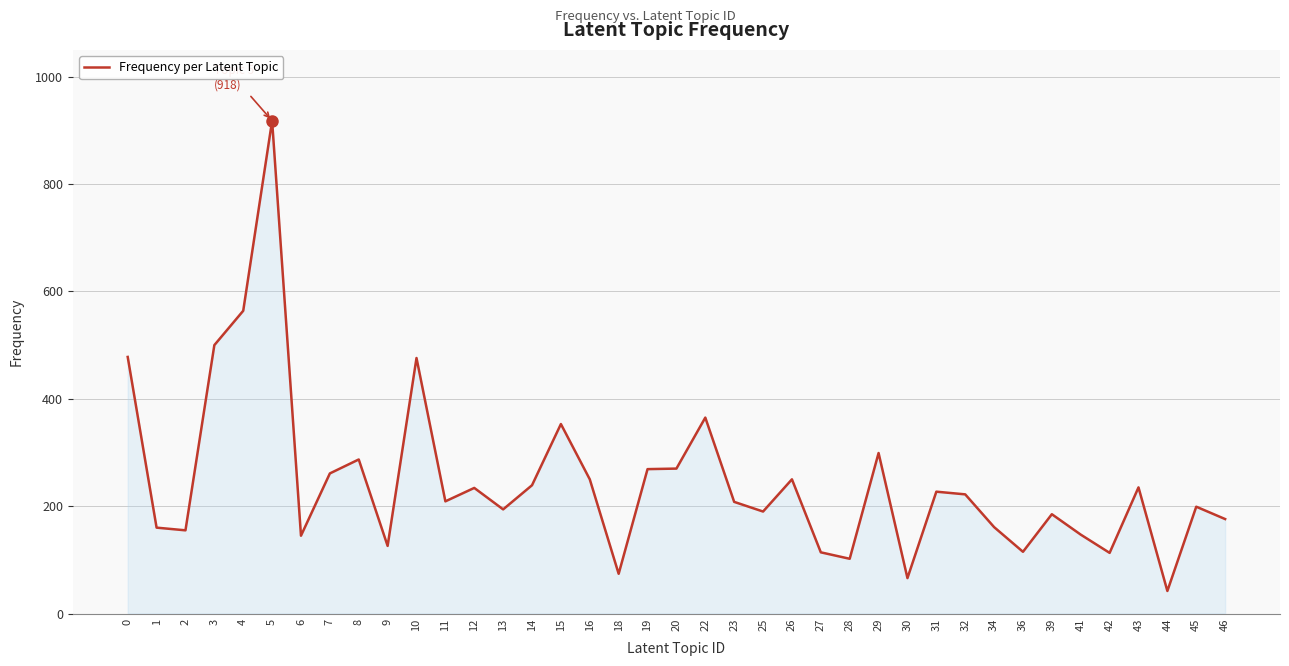

Which has a higher value, 31 or 9?

31